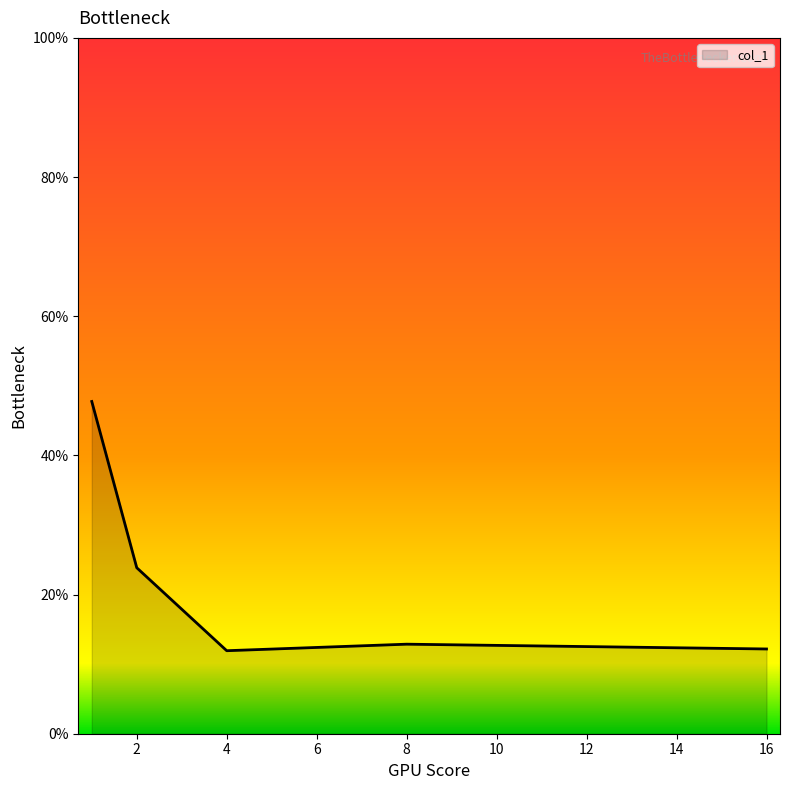

How many distinct data groups are displayed?

1